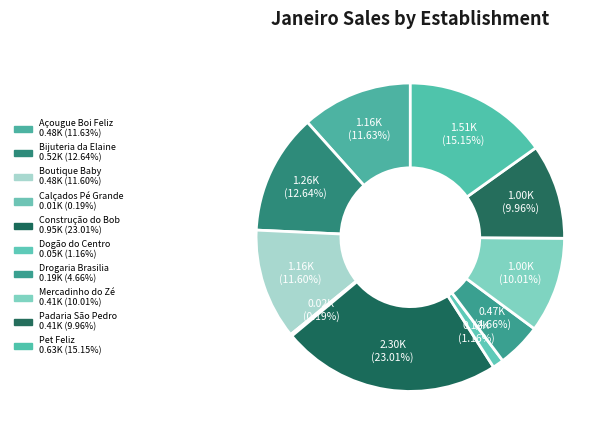

To the nearest percent, what is the difference between the largest and smallest slice percentages?

23%